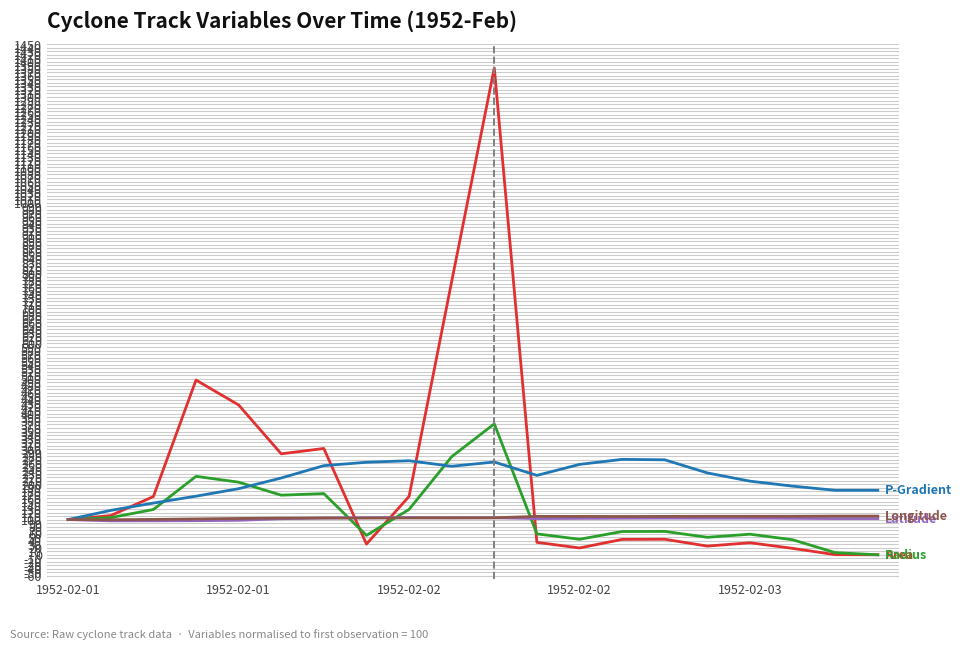

What is the maximum value shown in the chart?

1382.5